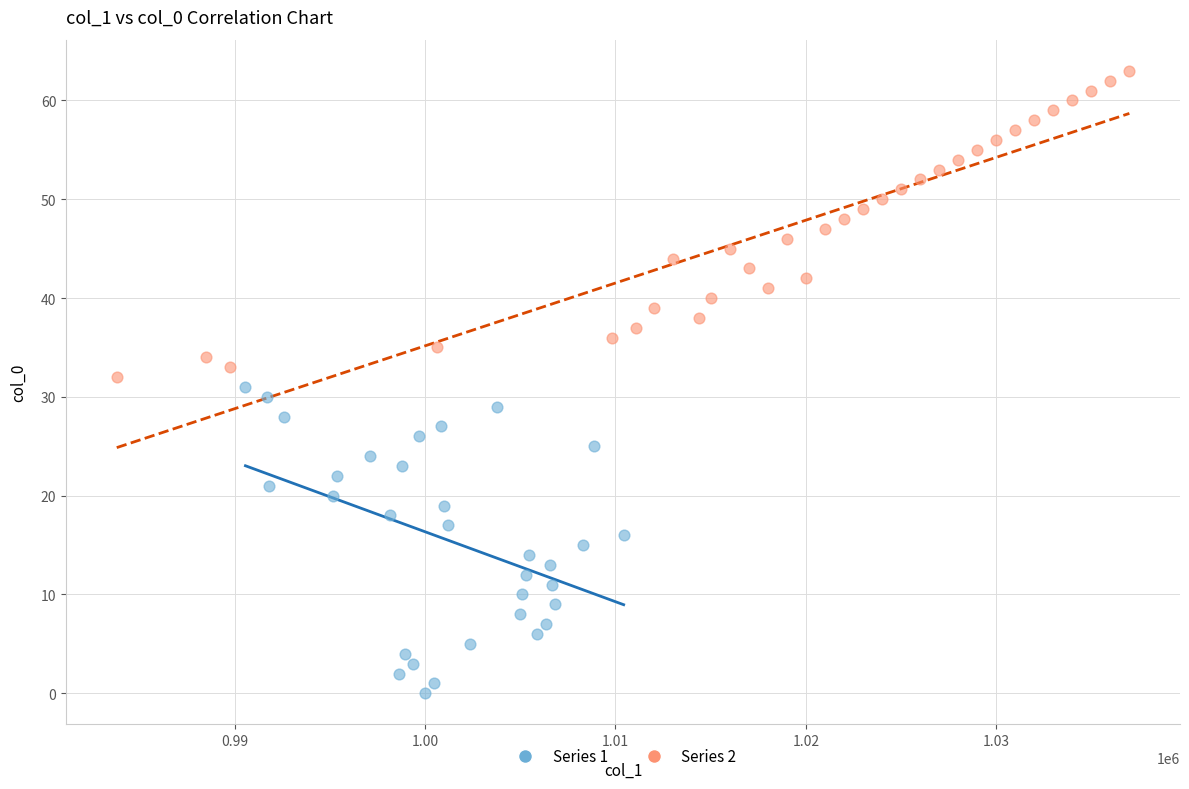

What are all the series names shown in the legend?

Series 1, Series 2